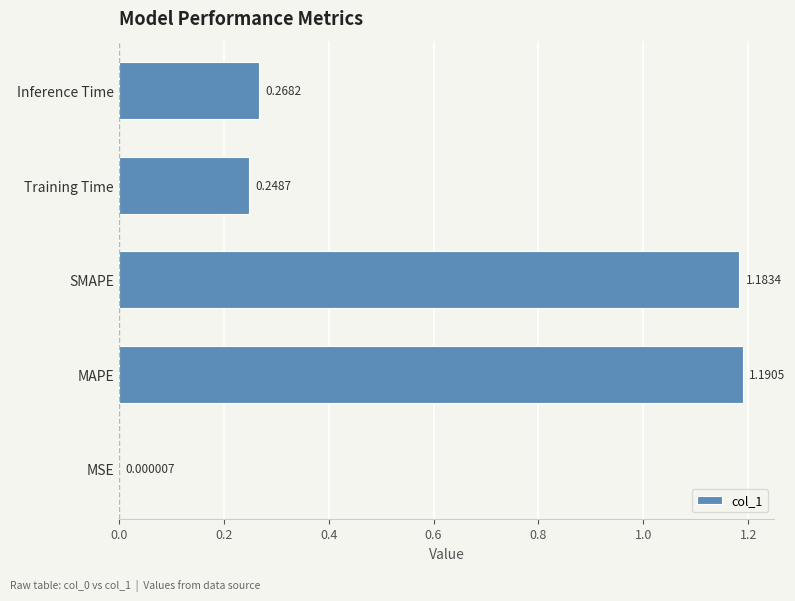

What is the average value?

0.6